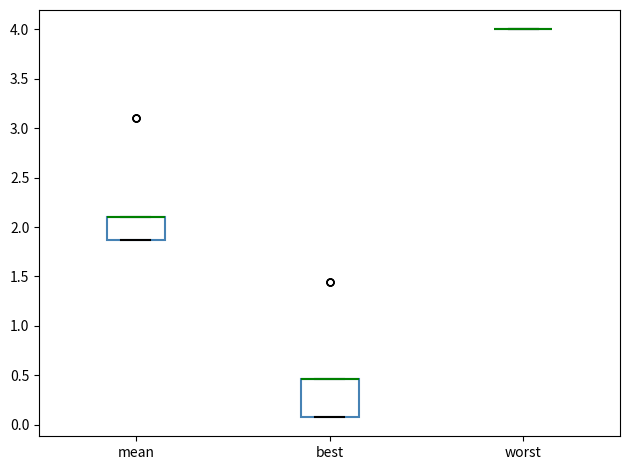

Reading left to right, read every box against the y-axis: the position of its median line, the range the box covers, and the ends of its whiskers. The values are not printed on the chart, so give them approximately, as read against the axis.

mean: median 2.10 (drawn on the box's upper edge), box 1.85 to 2.10, whiskers 1.85 to 2.10
best: median 0.45 (drawn on the box's upper edge), box 0.10 to 0.45, whiskers 0.10 to 0.45
worst: box collapsed to a line at 4.00, whiskers 4.00 to 4.00